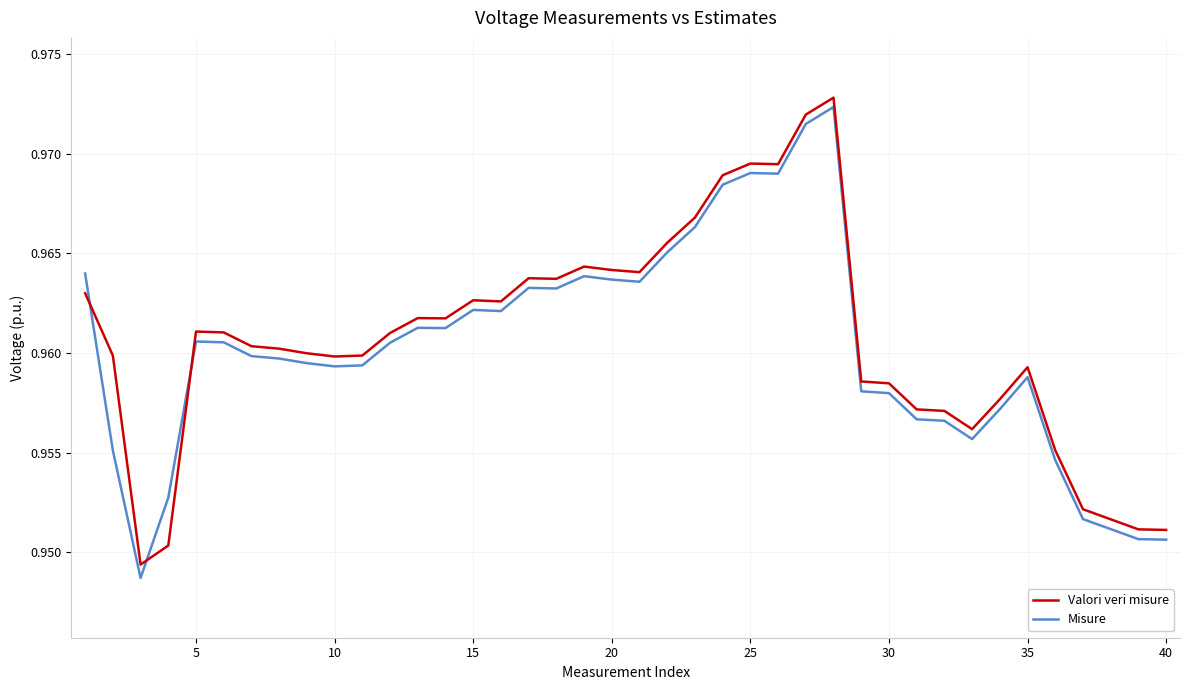

True or false: Valori veri misure and Misure intersect in this chart.

True